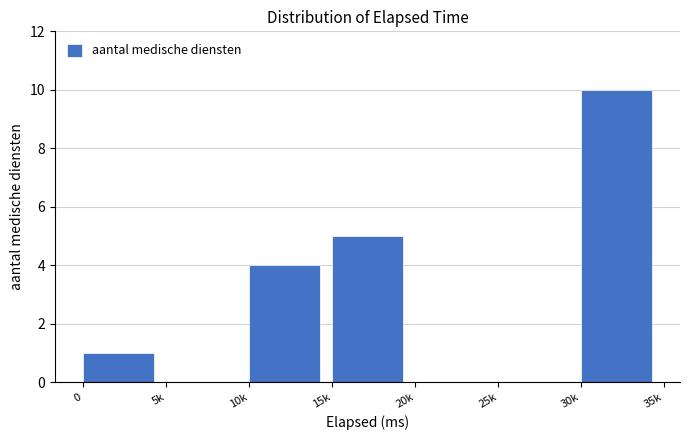

Reading left to right, transcribe all the data shown in this chart.

0=1	5k=0	10k=4	15k=5	20k=0	25k=0	30k=10